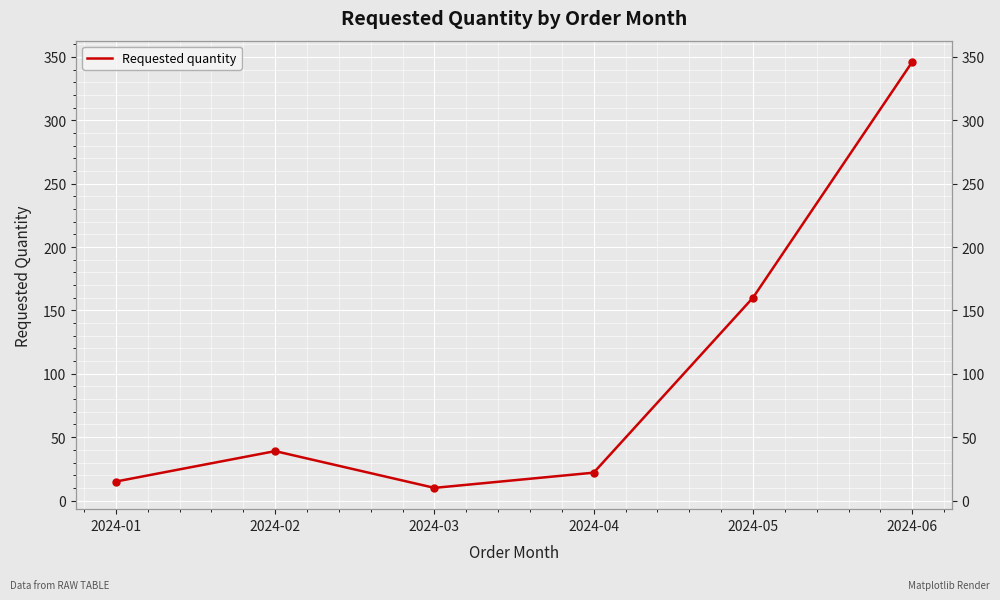

Rank the categories by value from highest to lowest.

2024-06, 2024-05, 2024-02, 2024-04, 2024-01, 2024-03